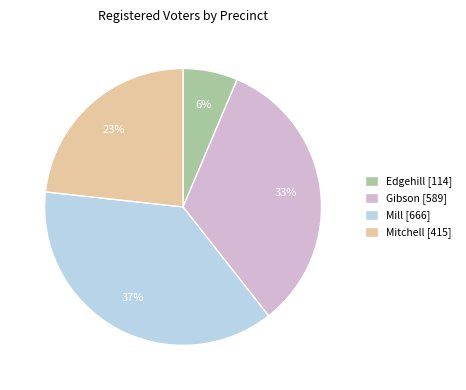

To the nearest percent, what portion does Gibson represent?

33%